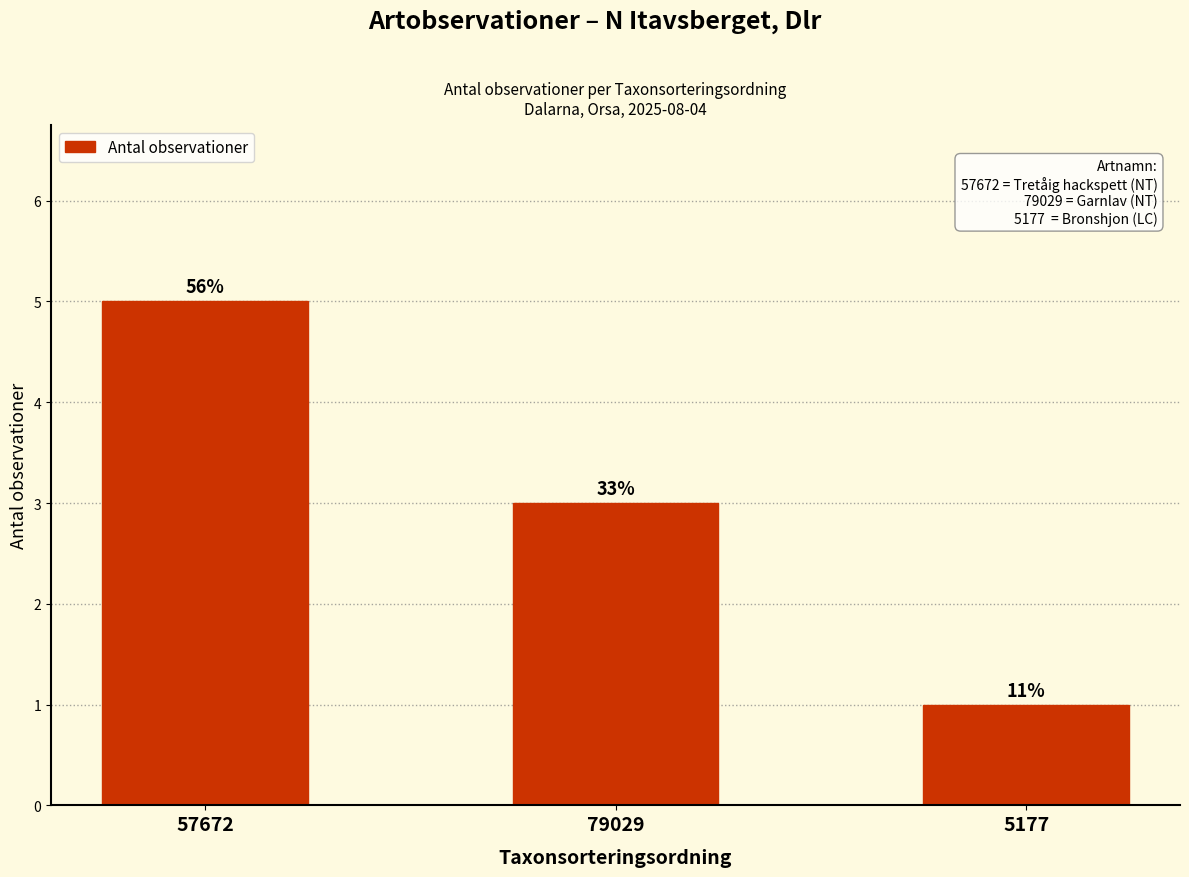

Reading left to right, transcribe all the data shown in this chart.

57672=5	79029=3	5177=1